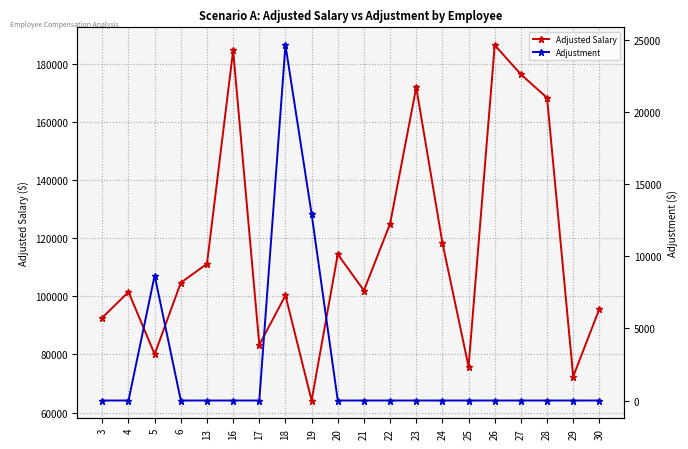

Which series has the largest total across all categories?

Adjusted Salary